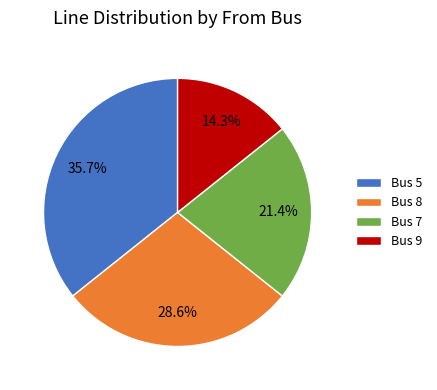

Approximately how many times larger is the value at Bus 5 compared to Bus 8?

1.2